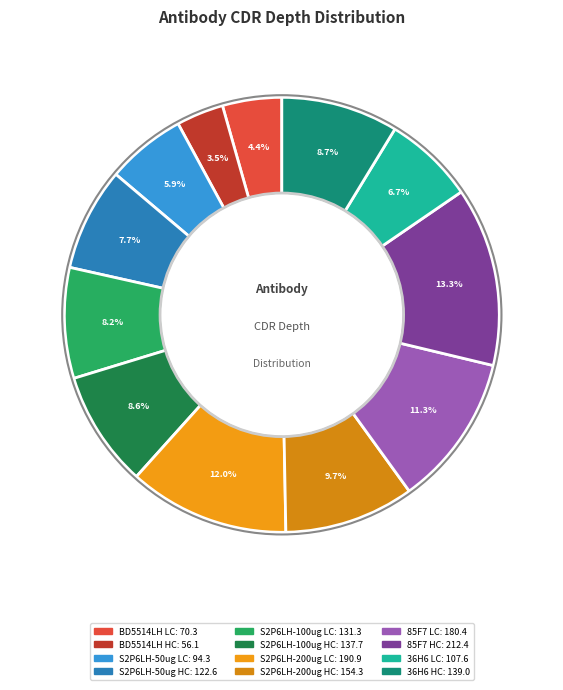

What is the ratio of the value at 85F7 HC to the value at 36H6 HC?

1.5